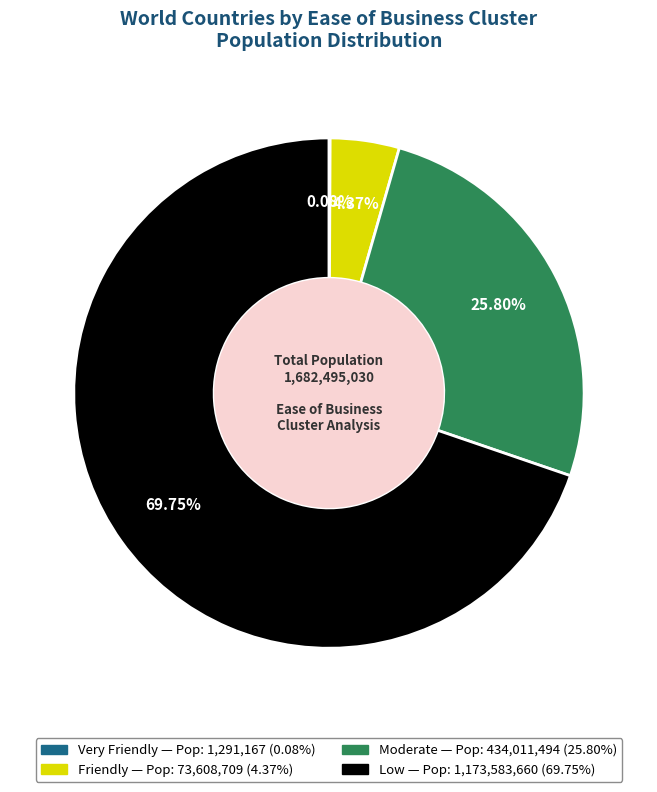

Do Friendly and Moderate together represent more than half of the pie?

No